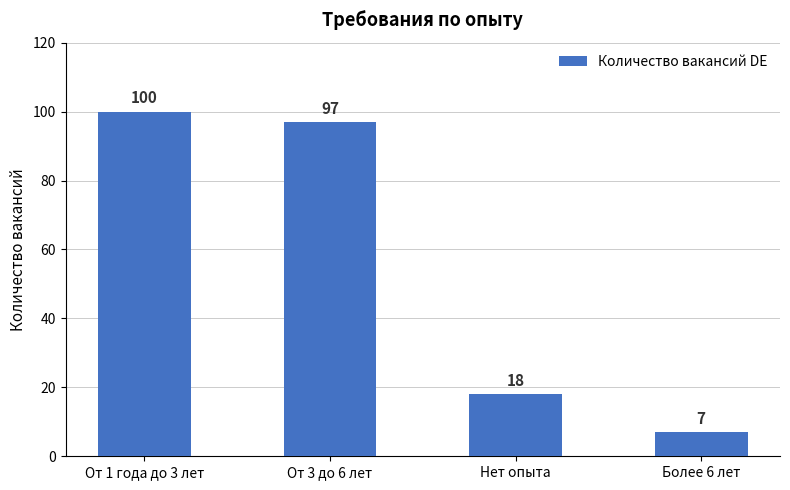

How many bars are there in total?

4